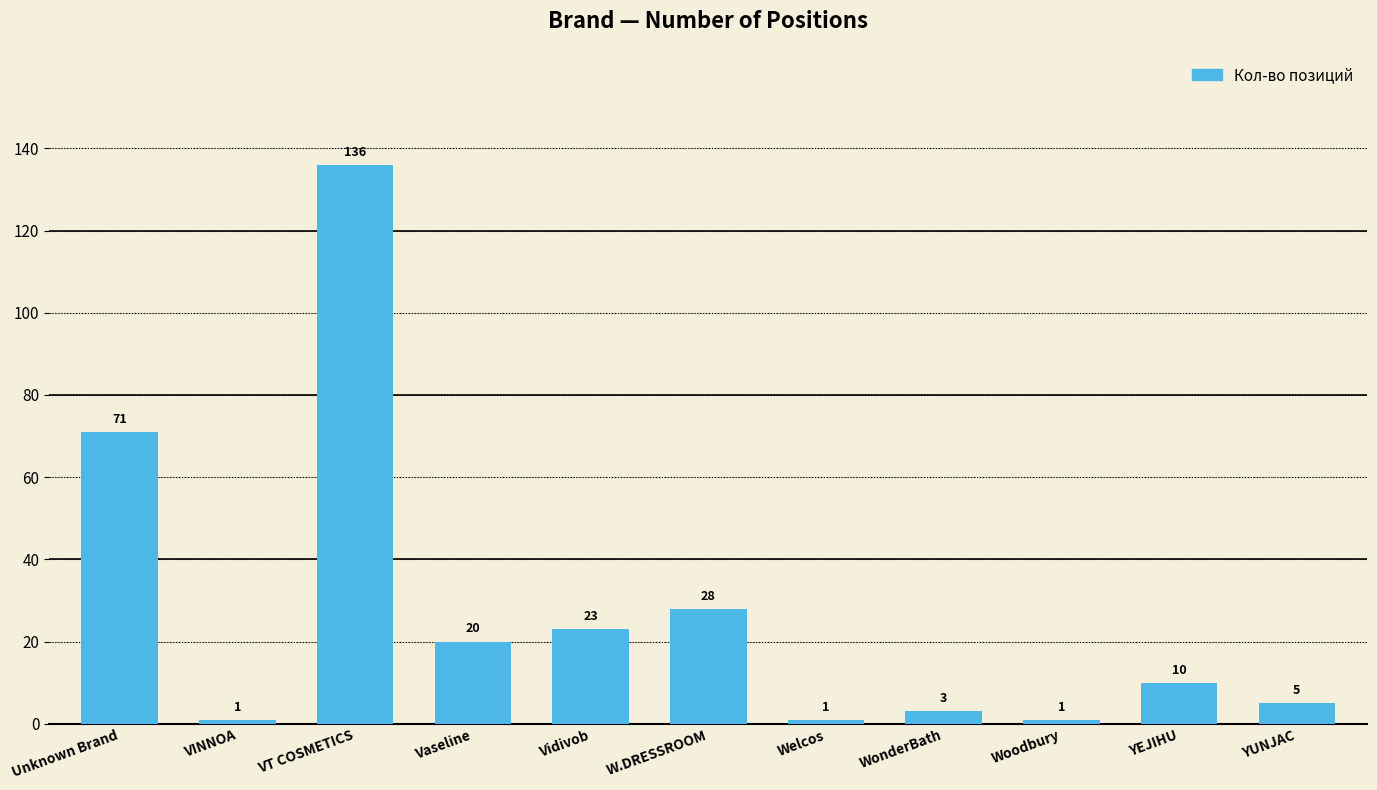

The value at Unknown Brand is 37. True or false?

False